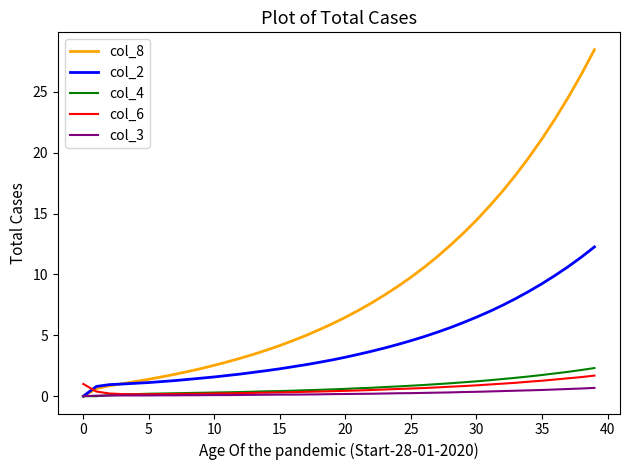

How many lines are shown in the chart?

5